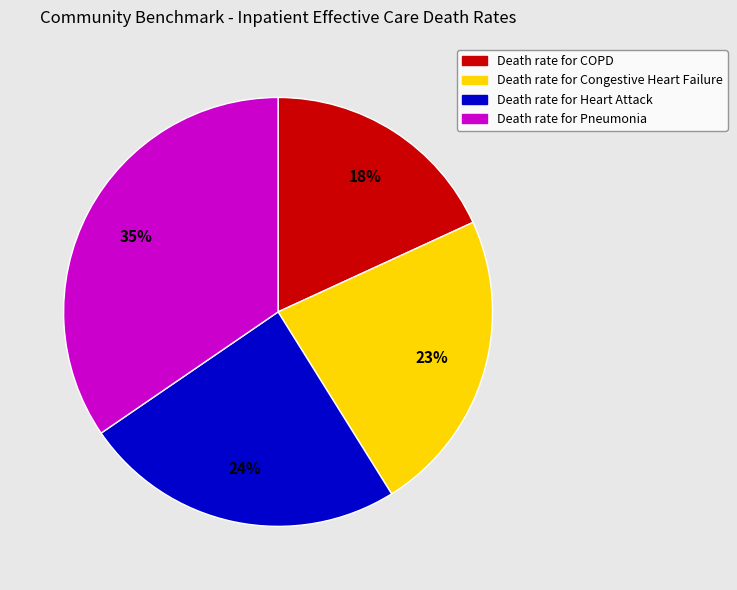

To the nearest percent, what is the average slice percentage?

25%